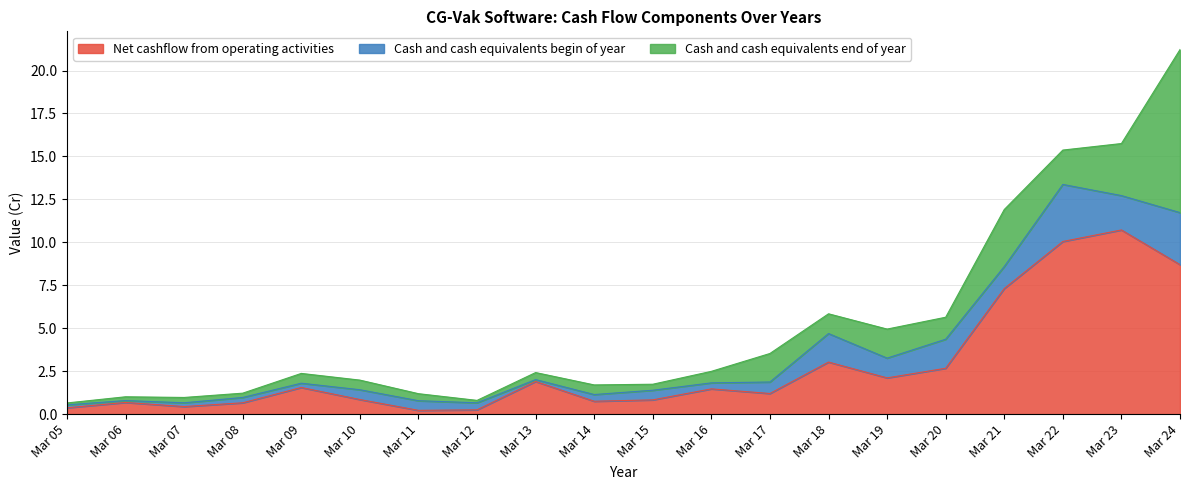

Where is the first local minimum for Cash and cash equivalents end of year?

Mar 08